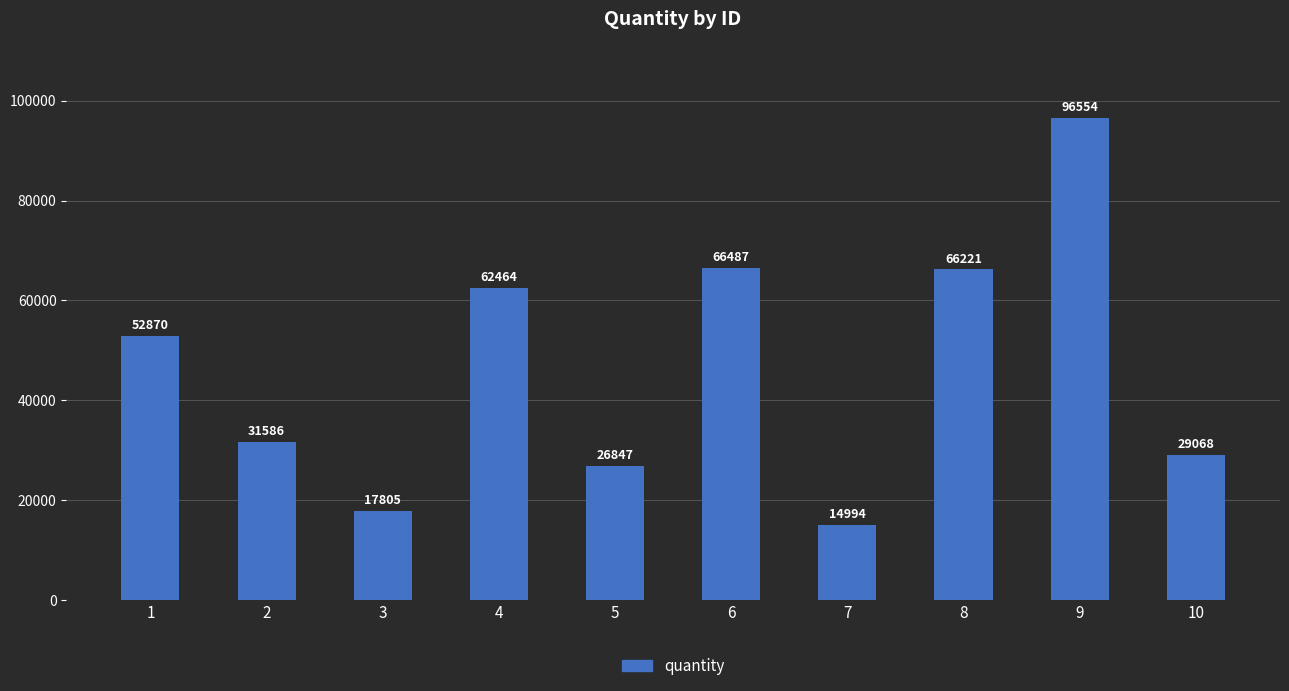

Does the chart contain stacked bars?

No